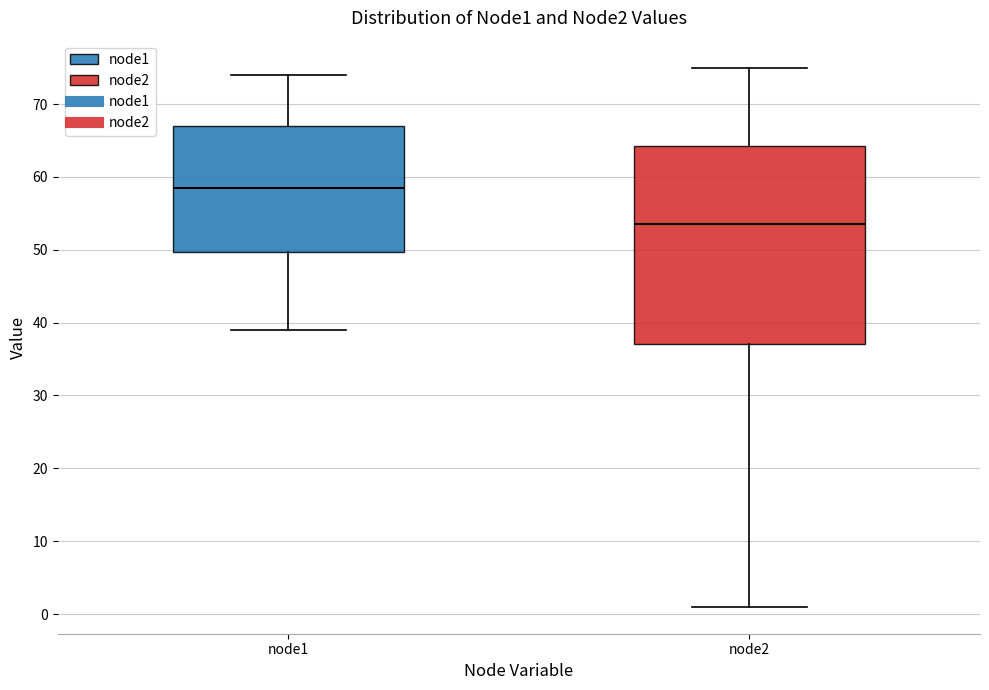

Reading left to right, read every box against the y-axis: the position of its median line, the range the box covers, and the ends of its whiskers. The values are not printed on the chart, so give them approximately, as read against the axis.

node1: median 59, box 50 to 67, whiskers 39 to 74
node2: median 54, box 37 to 64, whiskers 1 to 75